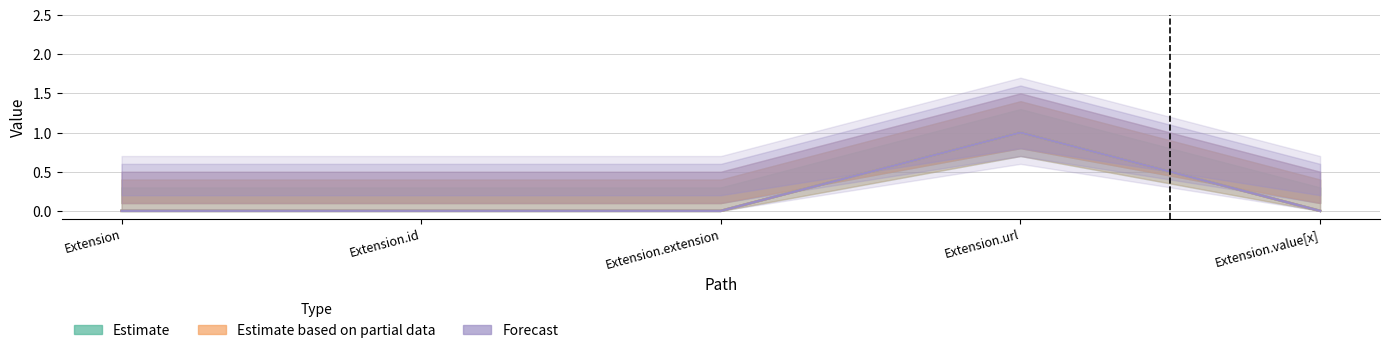

How many positive values does the Estimate series have?

1